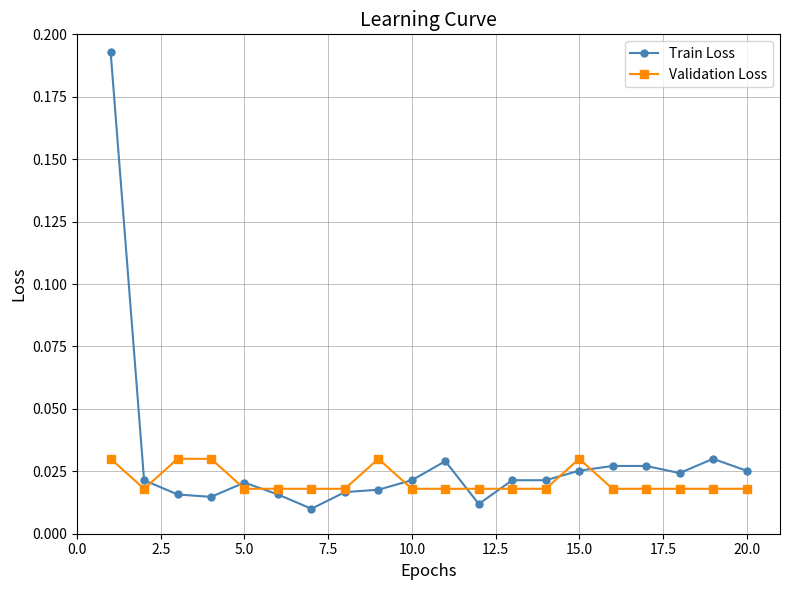

True or false: Validation Loss has more than 1 interior local peaks.

True